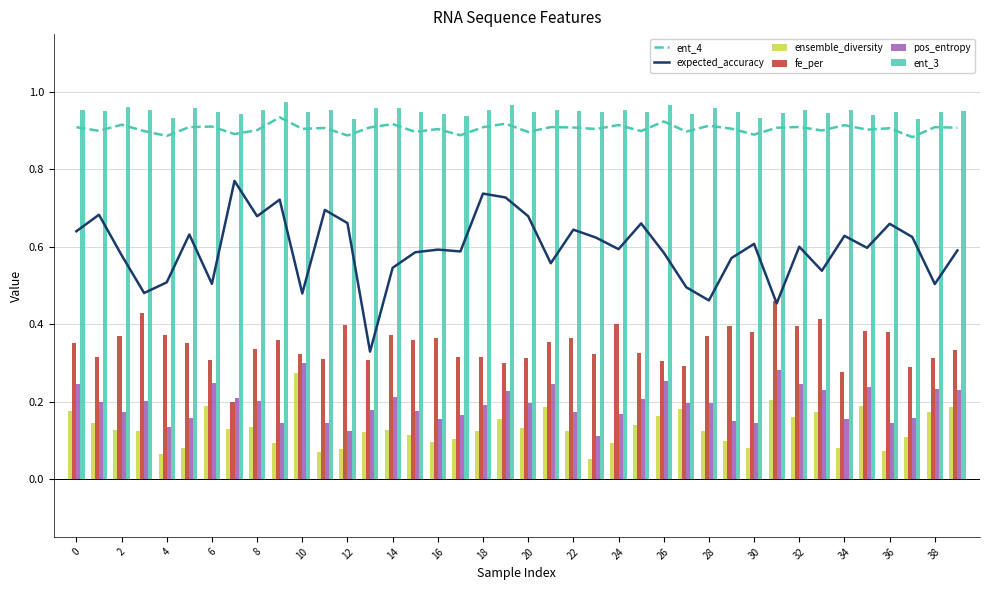

Rank the series by their maximum value, from lowest to highest.

ensemble_diversity, pos_entropy, fe_per, expected_accuracy, ent_4, ent_3